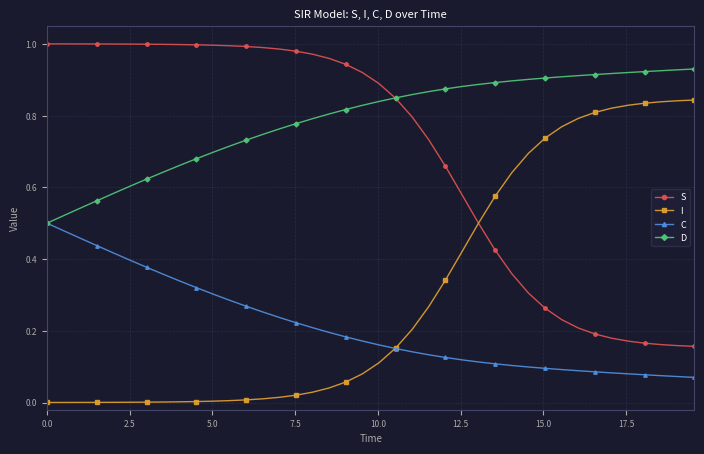

Which series has the largest total across all categories?

D